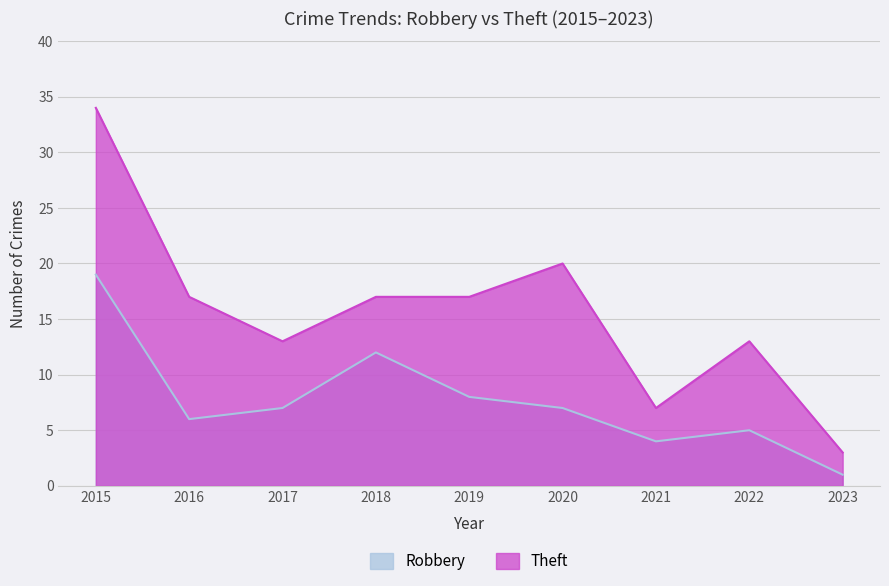

Count the number of categories in the chart.

9